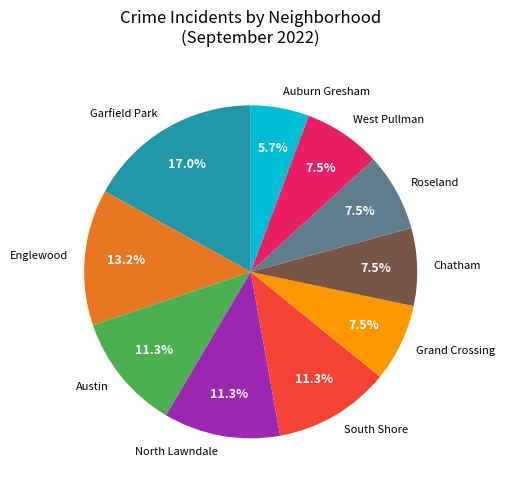

What portion of the pie excludes South Shore?

88.7%